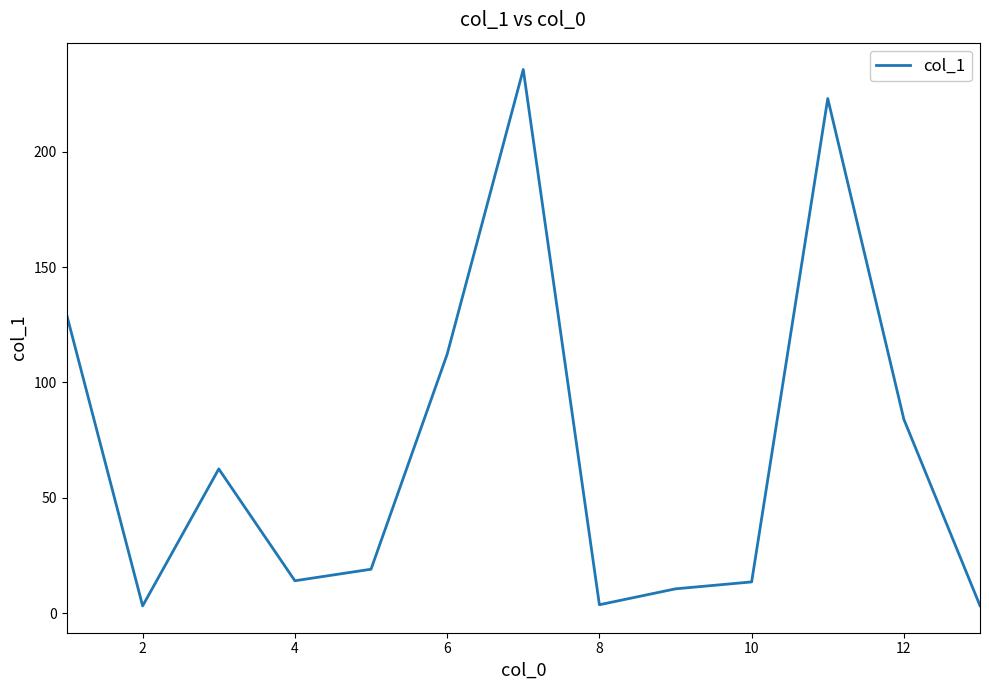

What is the maximum value shown in the chart?

235.7